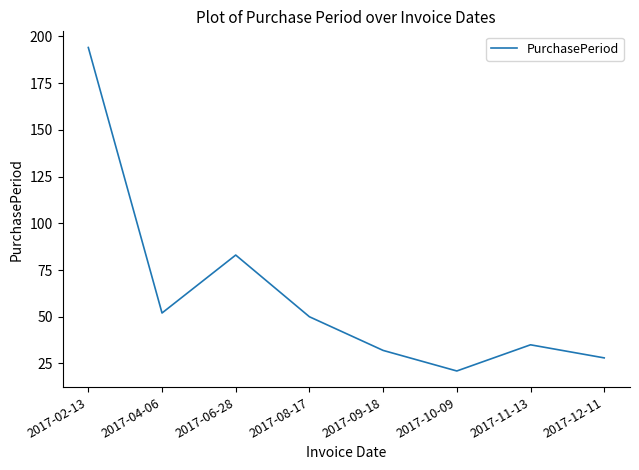

What is the difference between the maximum and minimum values?

173